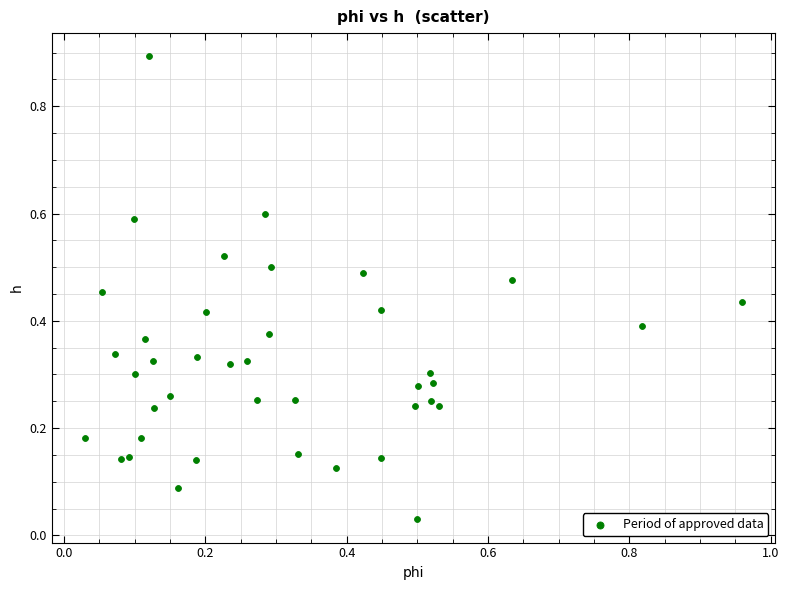

What is the range of X values (max minus min)?

0.9